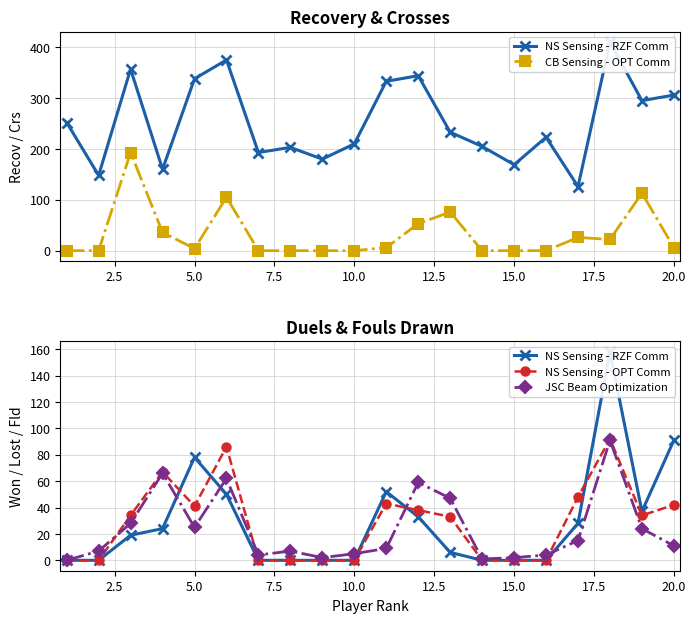

What is the maximum value for NS Sensing - OPT Comm?

92